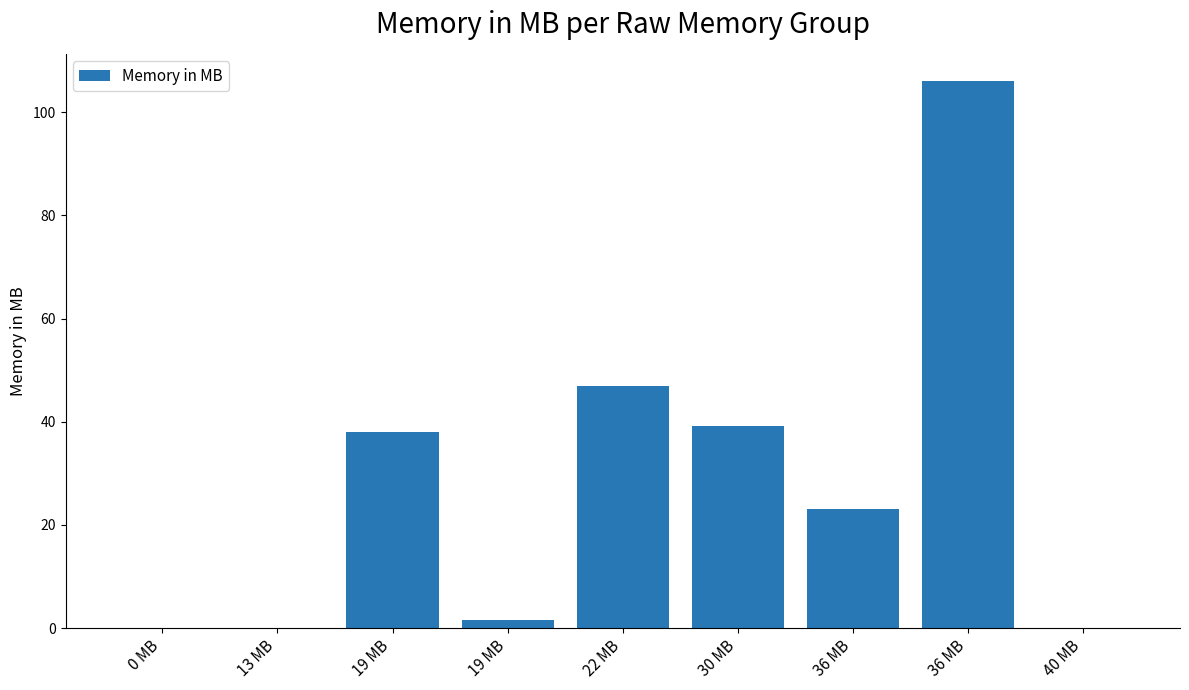

List the labels in order of value, smallest first.

0 MB, 13 MB, 40 MB, 19 MB, 36 MB, 19 MB, 30 MB, 22 MB, 36 MB